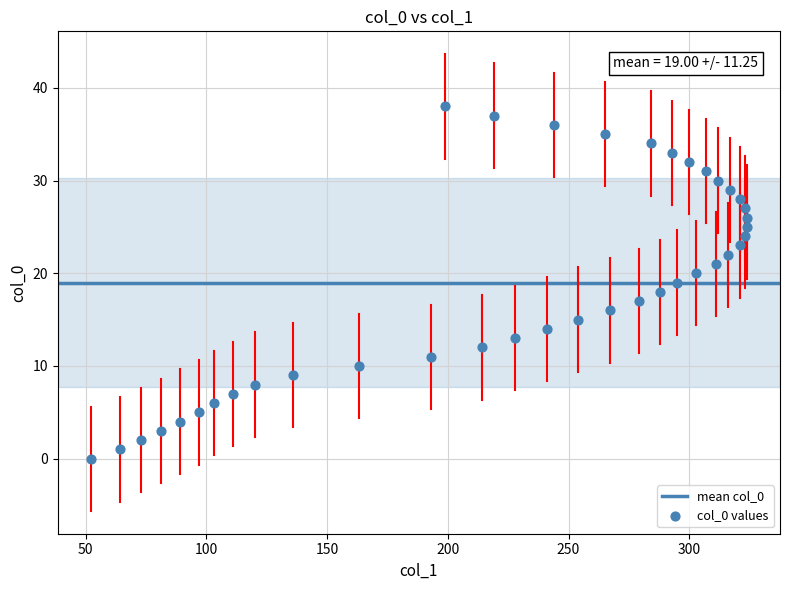

What is the range of Y values (max minus min)?

38